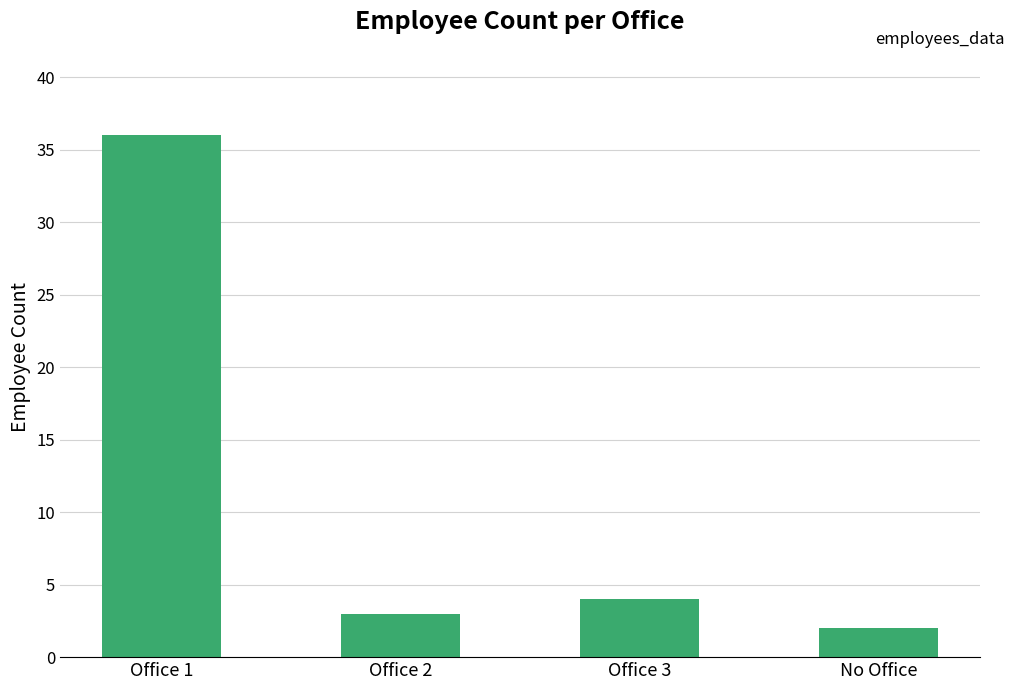

The value at Office 3 is 1. True or false?

False